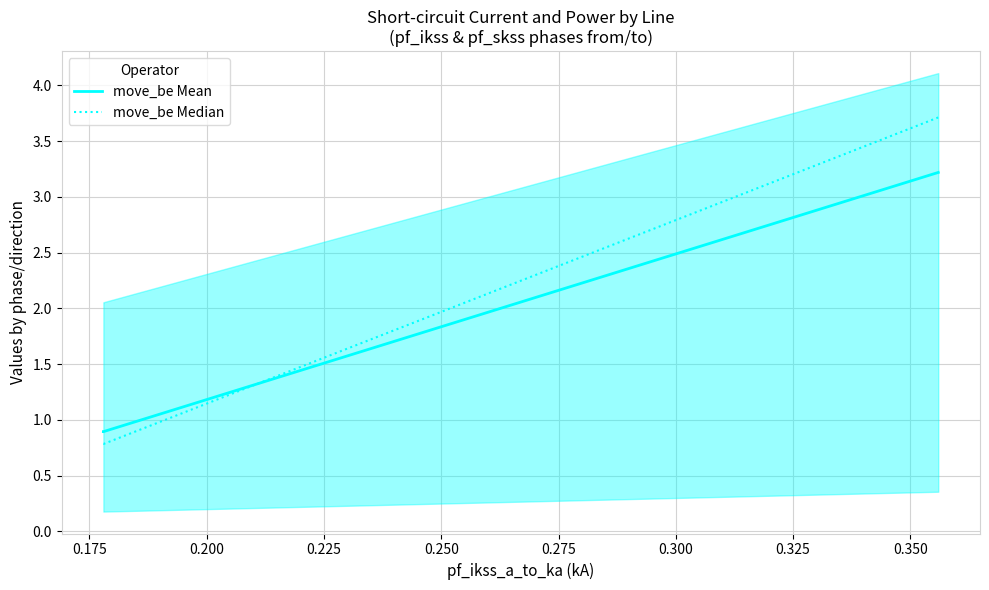

What is the lowest value of the move_be Mean series?

0.9